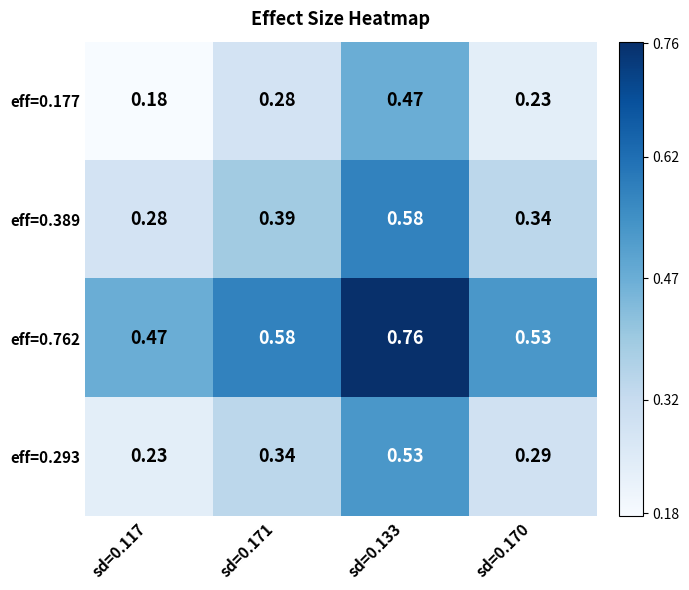

Which category has the highest value across all series?

sd=0.133